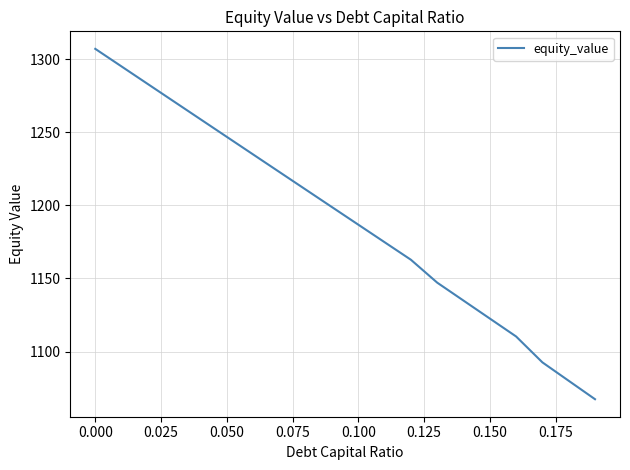

What is the difference between the maximum and minimum values?

239.9